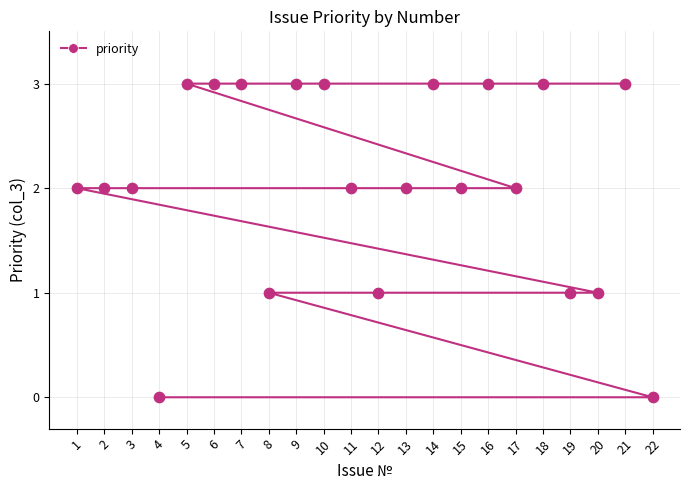

Between 3 and 19, which is larger?

3